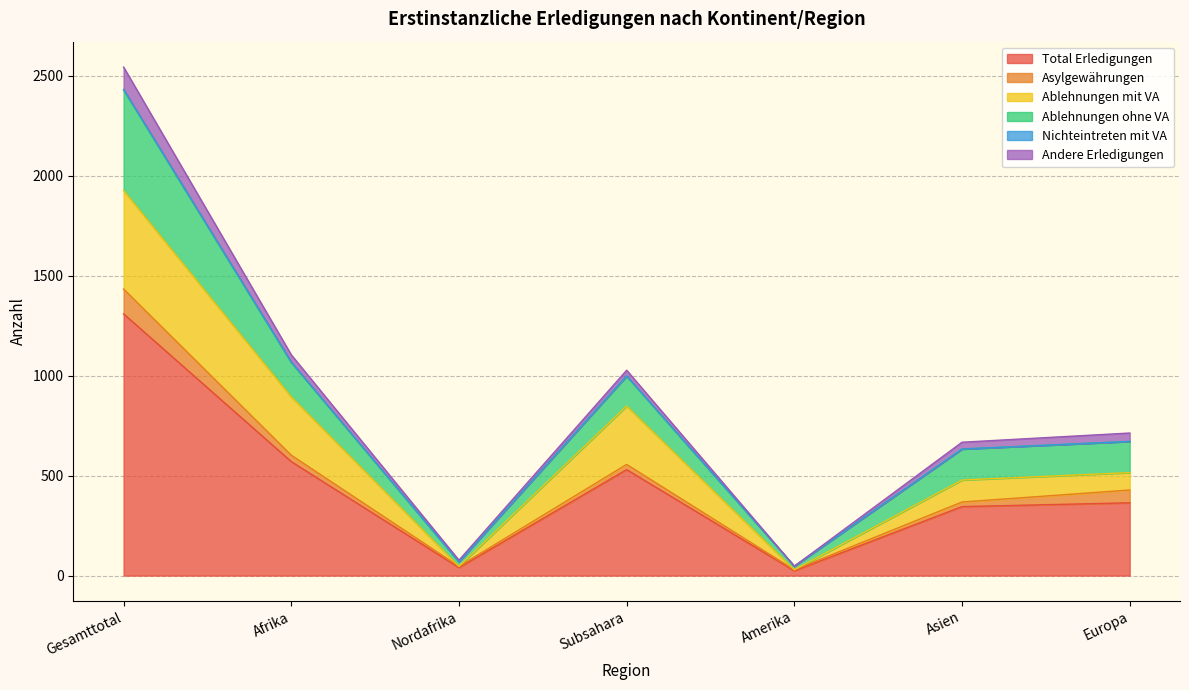

Where is the first local minimum for Andere Erledigungen?

Nordafrika